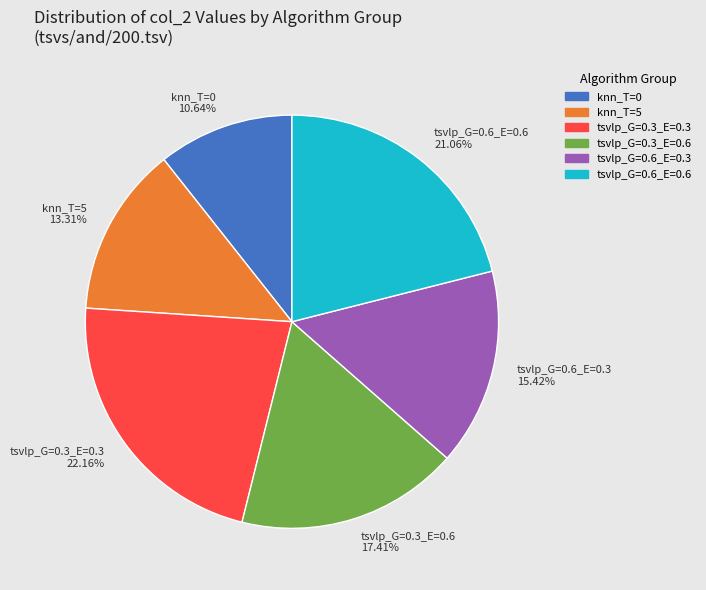

Do tsvlp_G=0.6_E=0.3 15.42% and tsvlp_G=0.3_E=0.3 22.16% together represent more than half of the pie?

No